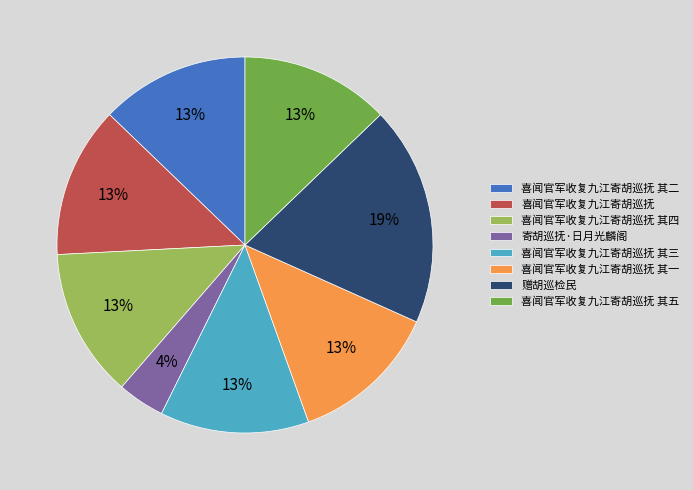

Does 赠胡巡检民 represent more than half of the total?

No